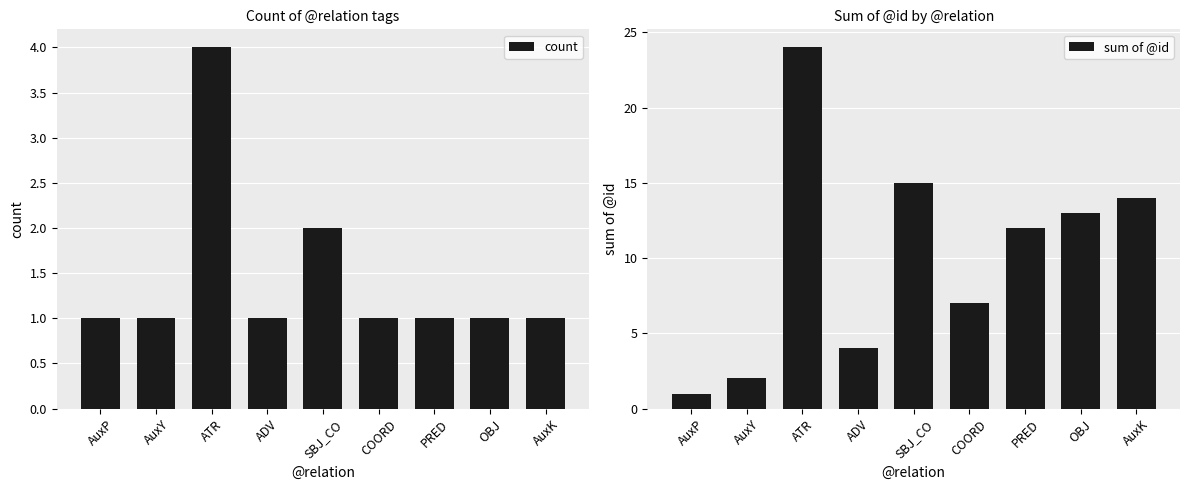

The count series shows 0 at OBJ. True or false?

False